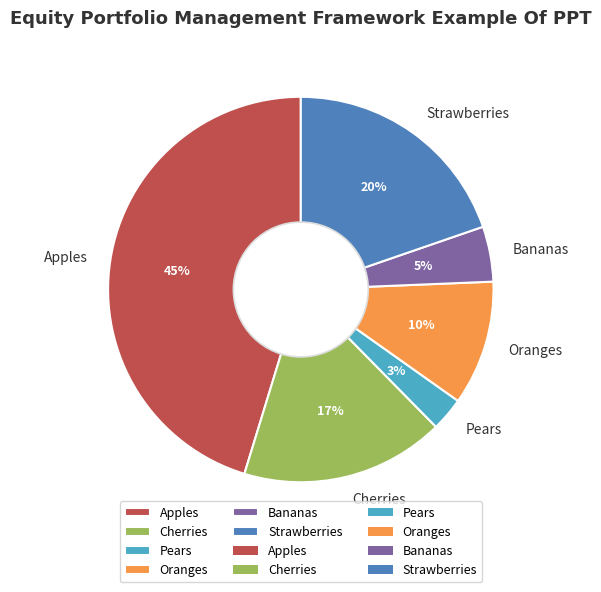

To the nearest percent, what is the average slice percentage?

17%